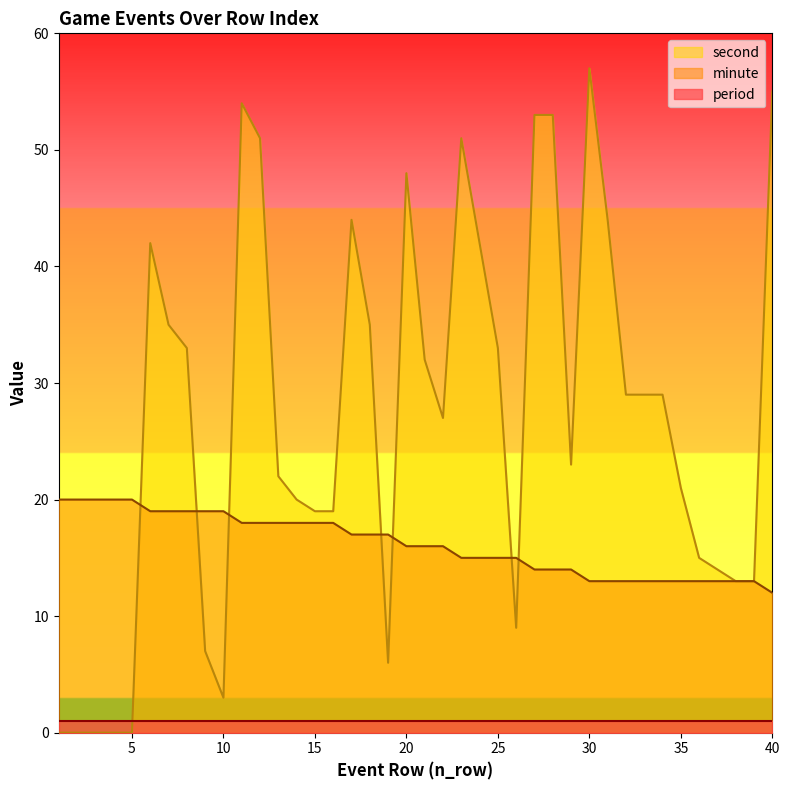

What is the value of the second point at the 34th from the left?

29